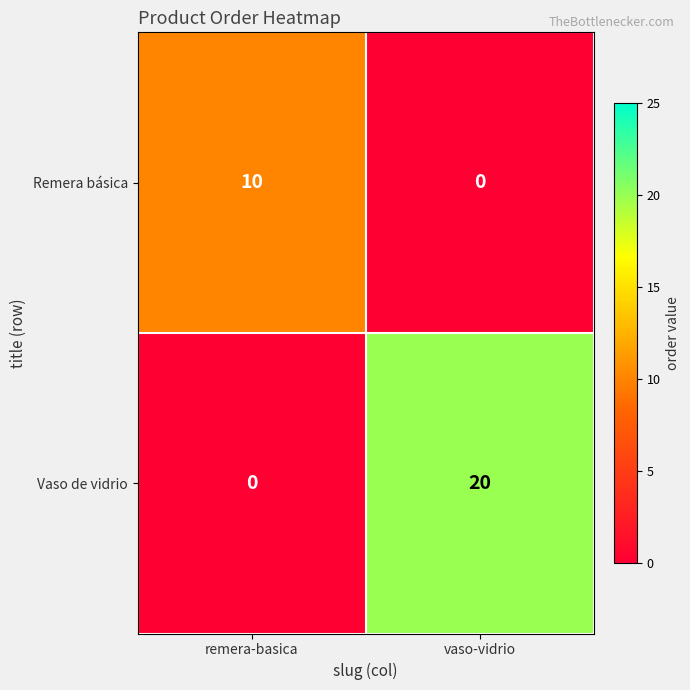

Reading left to right, what are all the values shown in this chart?

Remera básica: 10	0
Vaso de vidrio: 0	20